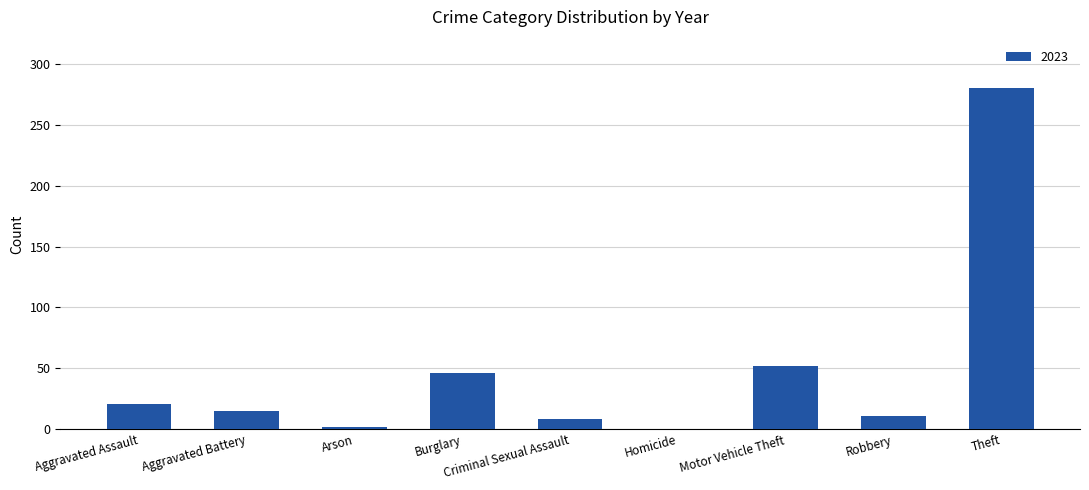

Between Motor Vehicle Theft and Theft, which is larger?

Theft